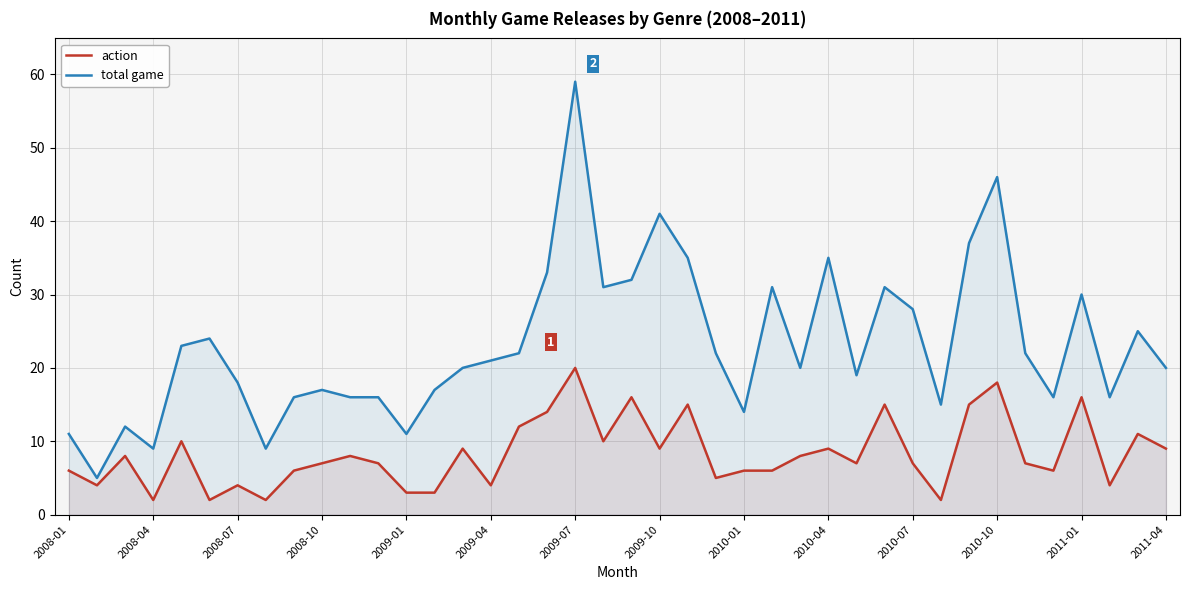

Is it true that total game equals 21 at 2009-04?

True